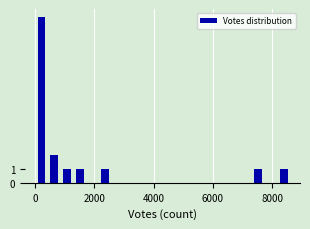

Read against the x-axis, roughly where is the centre of the tallest bar?

200